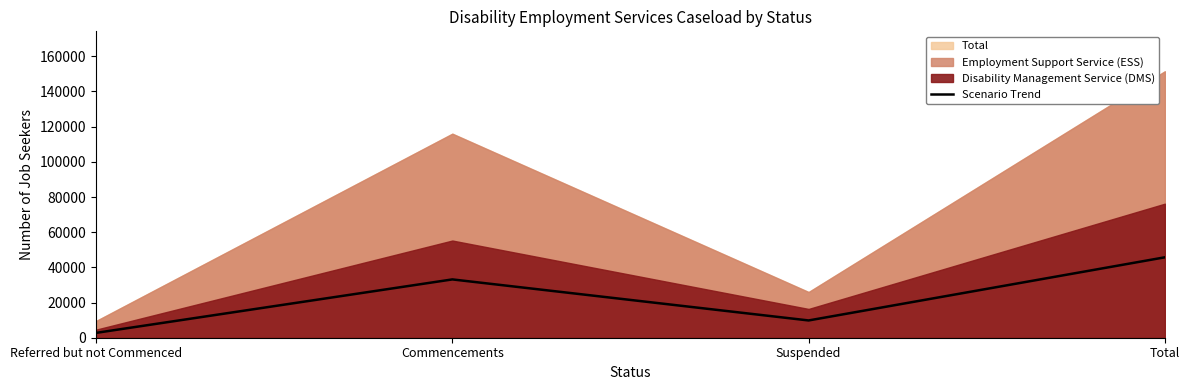

The Scenario Trend series shows 14267.7 at Total. True or false?

False